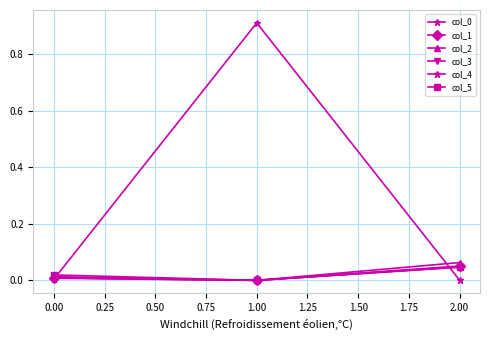

Which category has the highest value in the col_3 series?

2.00